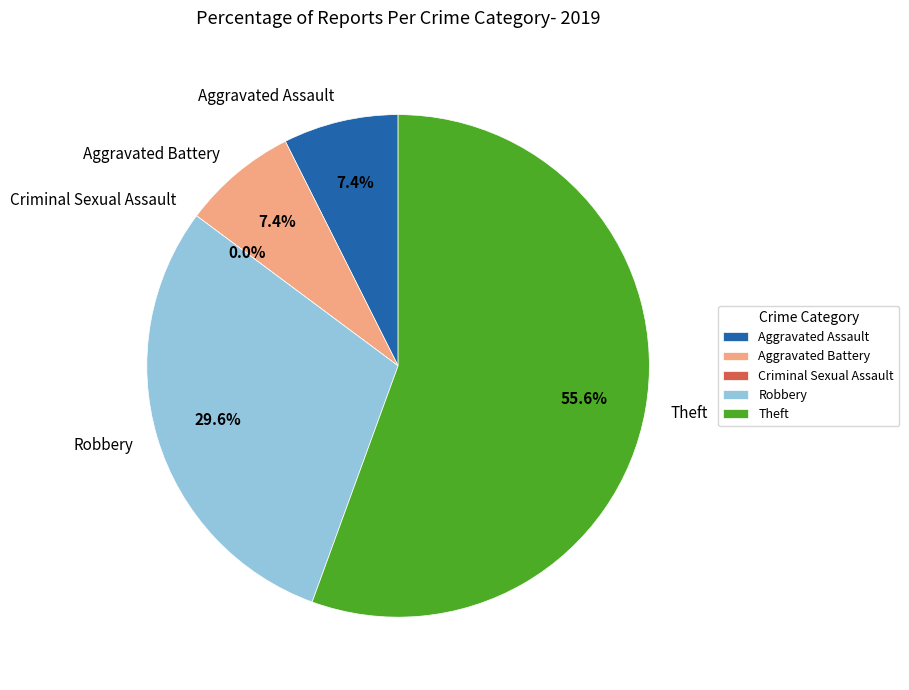

To the nearest percent, what is the combined percentage of Robbery and Theft?

85%